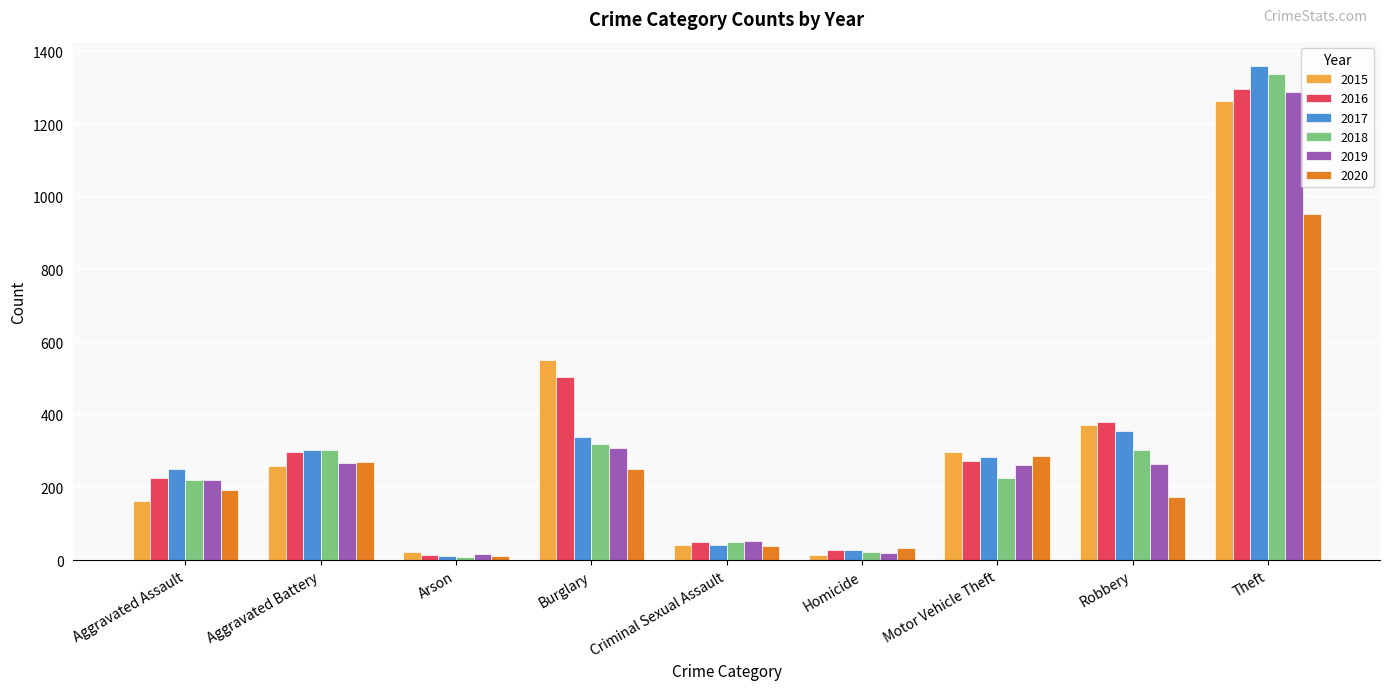

What is the highest value of the 2020 series?

954